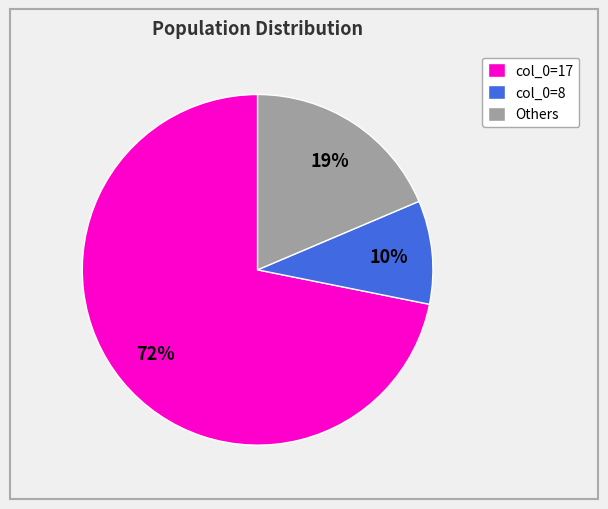

True or false: col_0=17 accounts for 72% of the total.

True